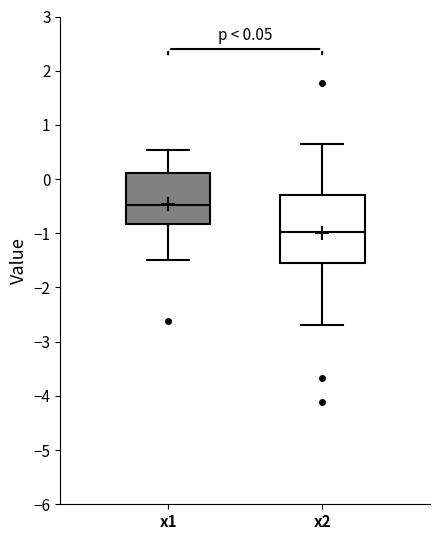

Which box has the lowest median line?

x2